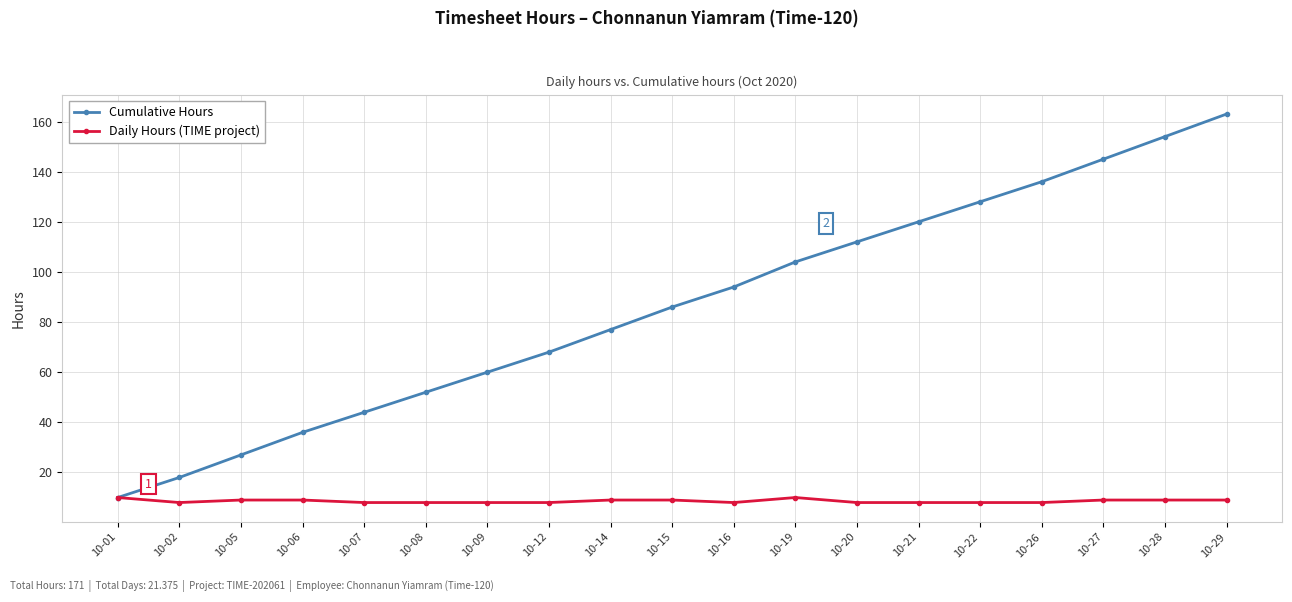

List the labels in order of Cumulative Hours value, largest first.

10-29, 10-28, 10-27, 10-26, 10-22, 10-21, 10-20, 10-19, 10-16, 10-15, 10-14, 10-12, 10-09, 10-08, 10-07, 10-06, 10-05, 10-02, 10-01